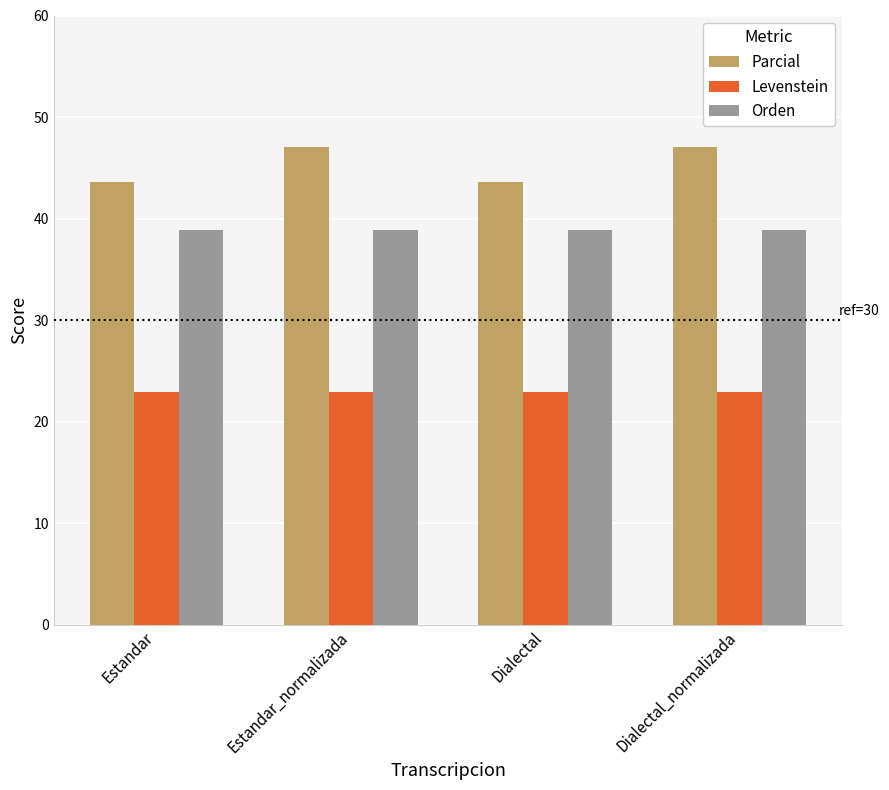

What is the total value across all series at Estandar?

105.4